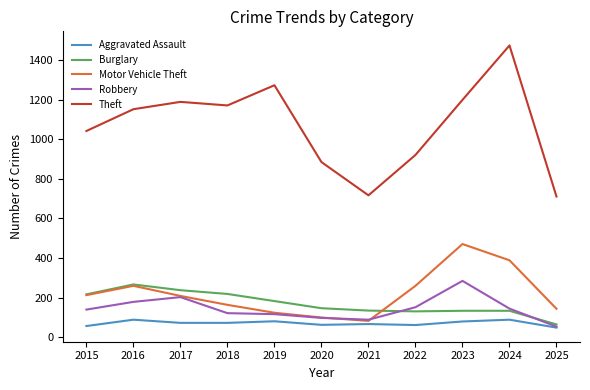

Read the Motor Vehicle Theft value at 2025.

143